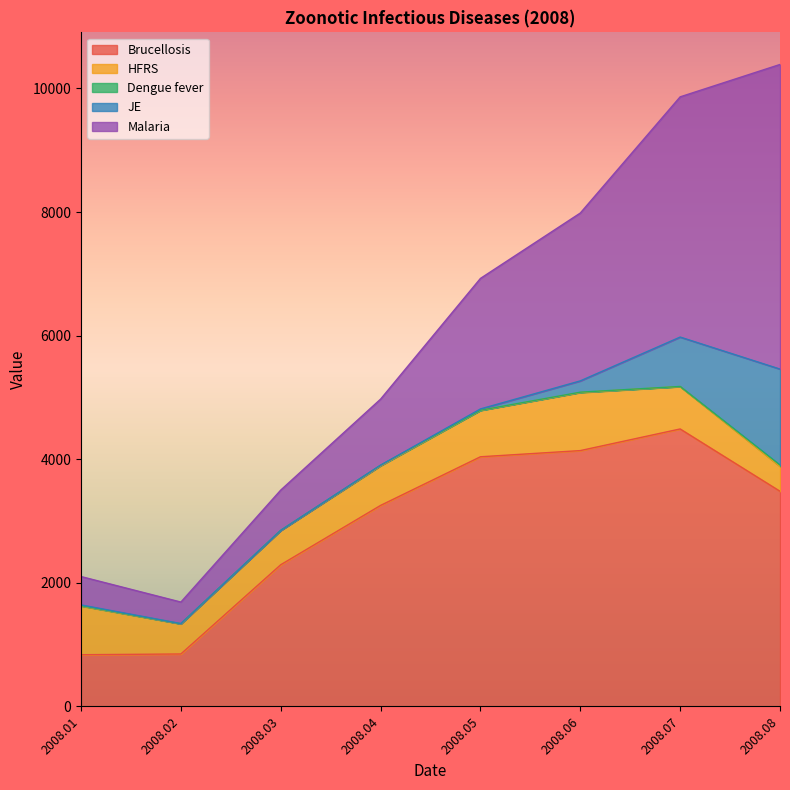

How many distinct data groups are displayed?

5